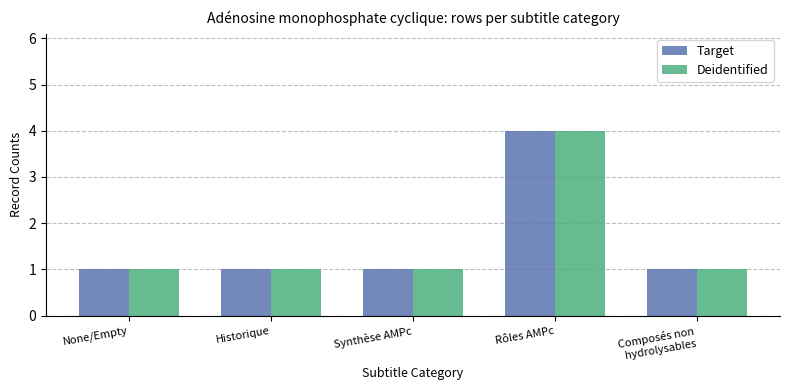

What are all the series names shown in the legend?

Target, Deidentified